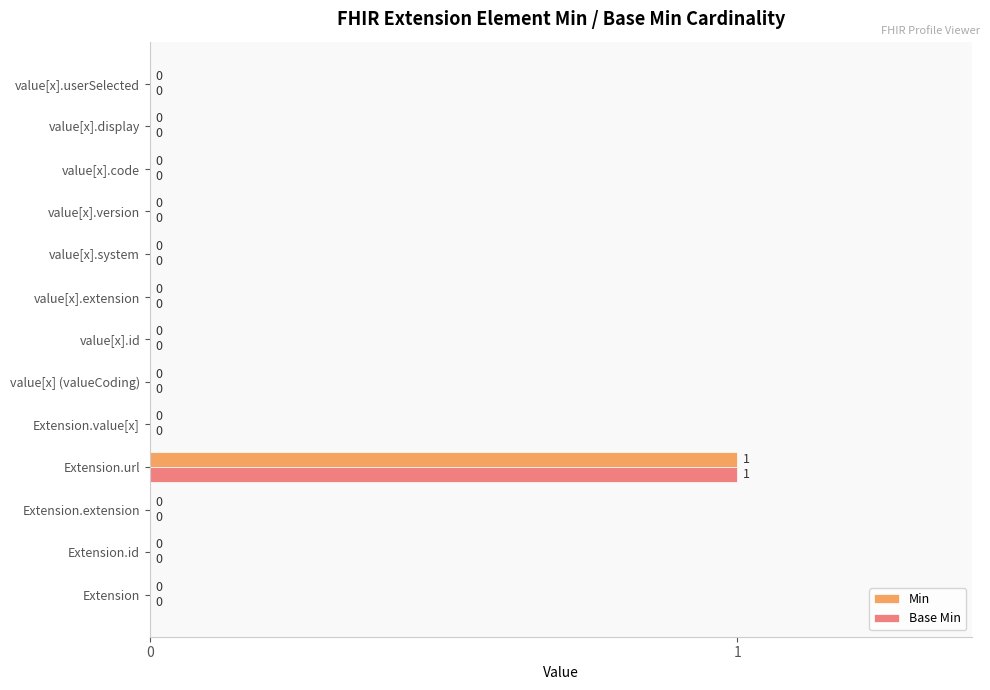

What is the sum of all Base Min values?

1